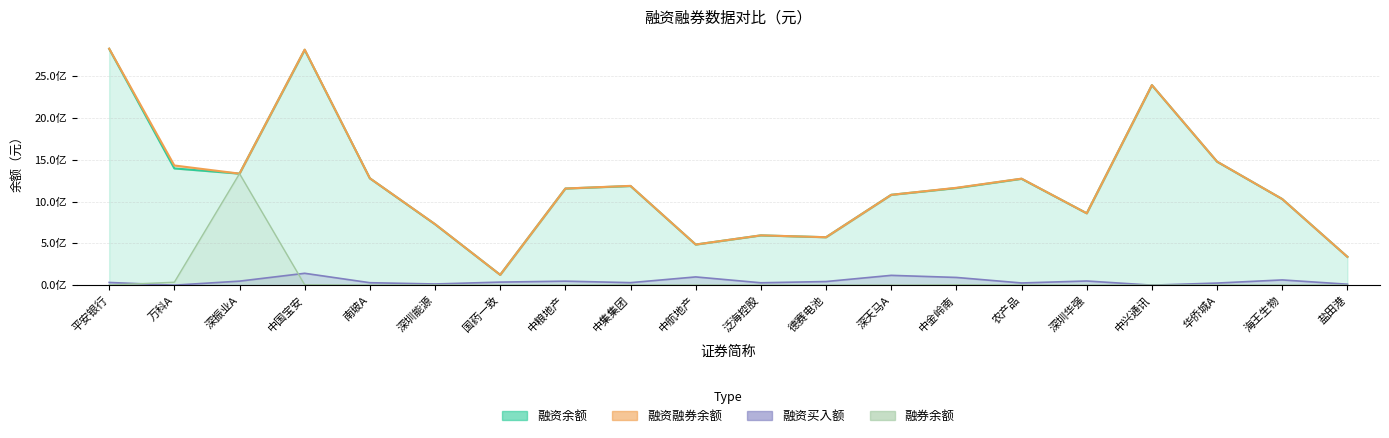

What is the difference between the maximum and minimum values in the 融资余额 series?

2702496306